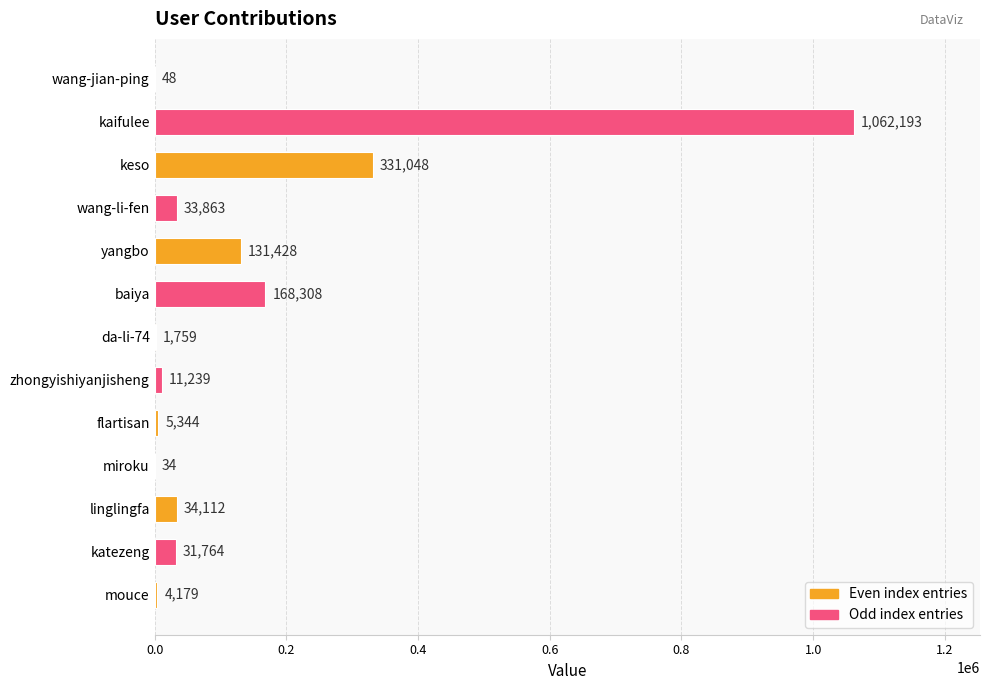

What is the change in value from katezeng to yangbo?

+99664